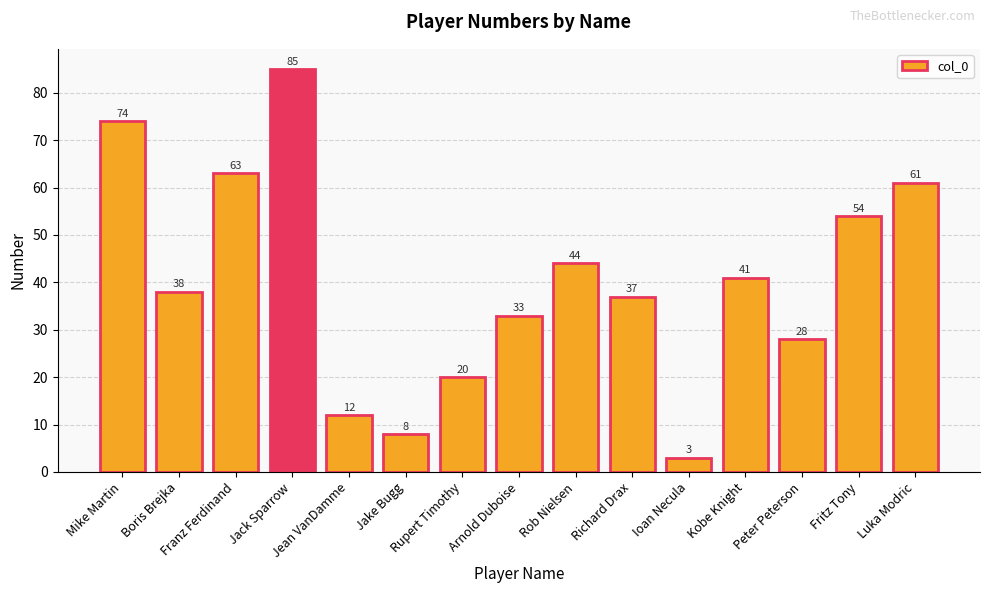

How many series are shown in this chart?

1